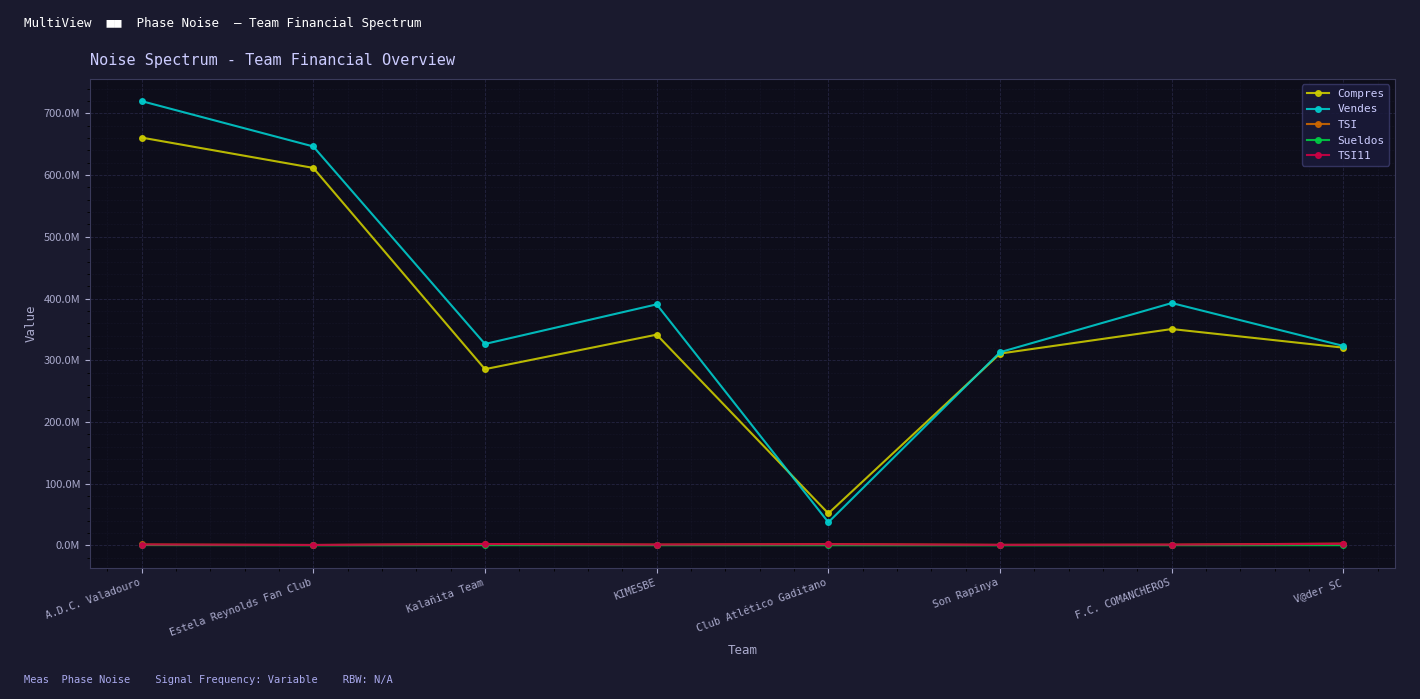

The value of Compres at KIMESBE is 341496415. True or false?

True